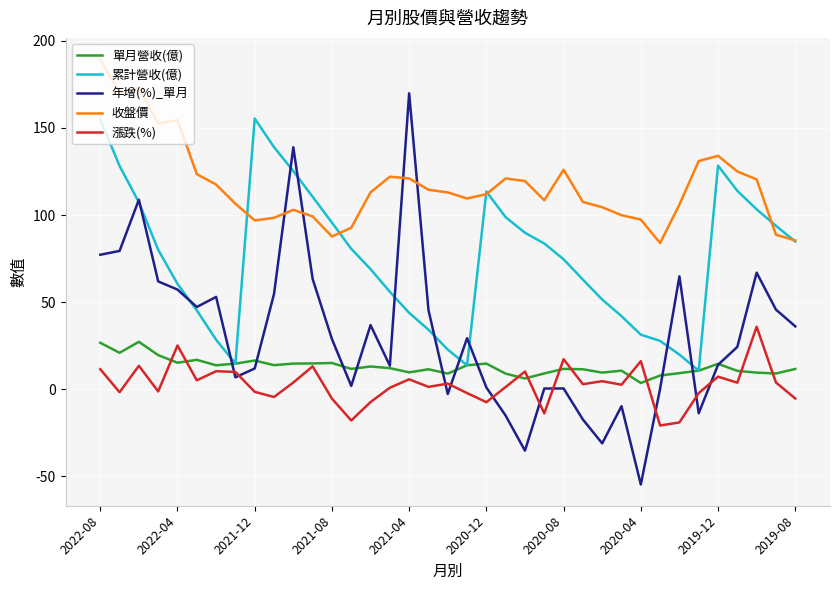

Which series ends up on top after the final intersection of 年增(%)_單月 and 收盤價?

收盤價